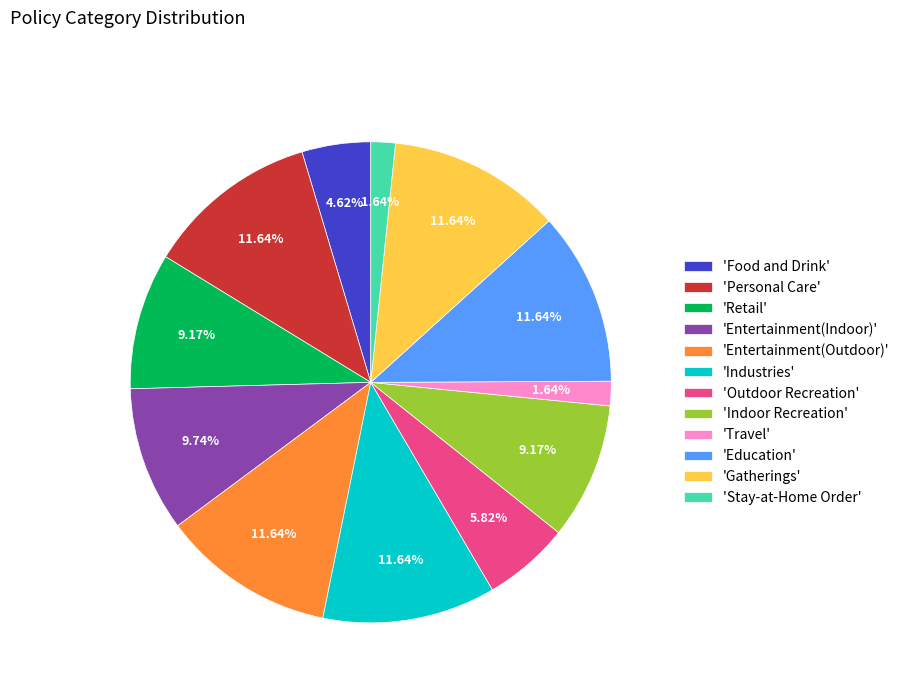

Does 'Indoor Recreation' account for over 50% of the chart?

No